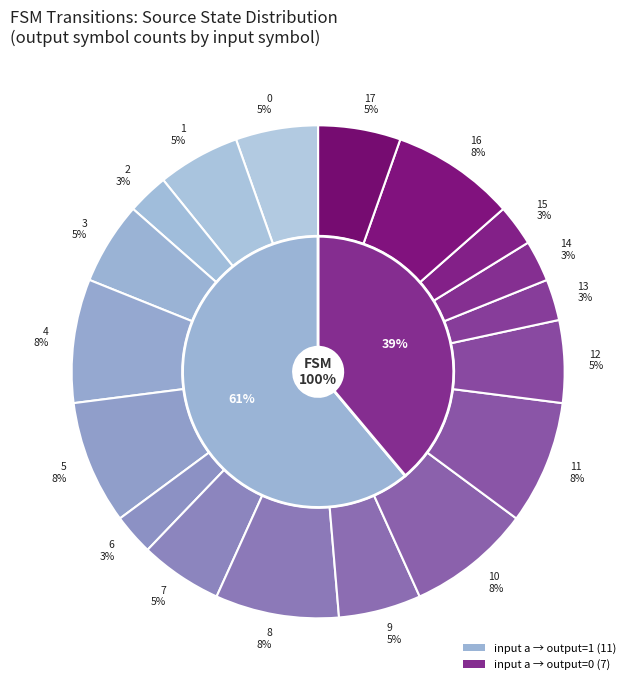

How much of the chart is everything except 13?

96.0%